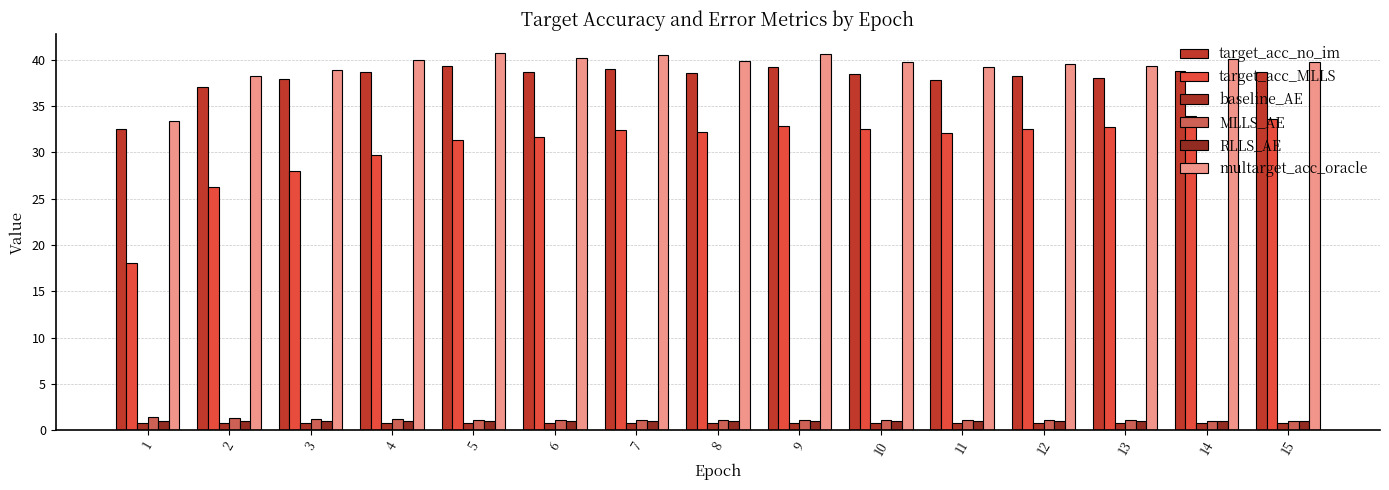

How many bars are there in each group?

6